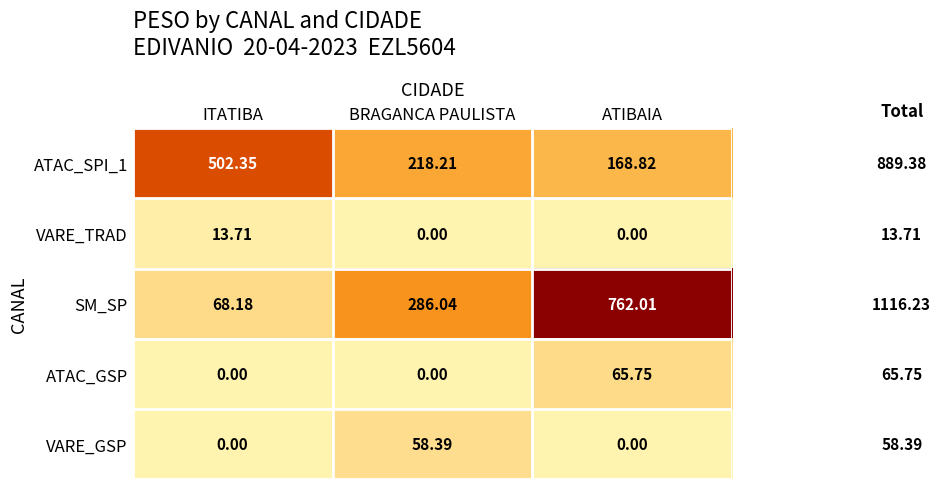

Between ITATIBA and ATIBAIA, which series saw the biggest shift?

SM_SP